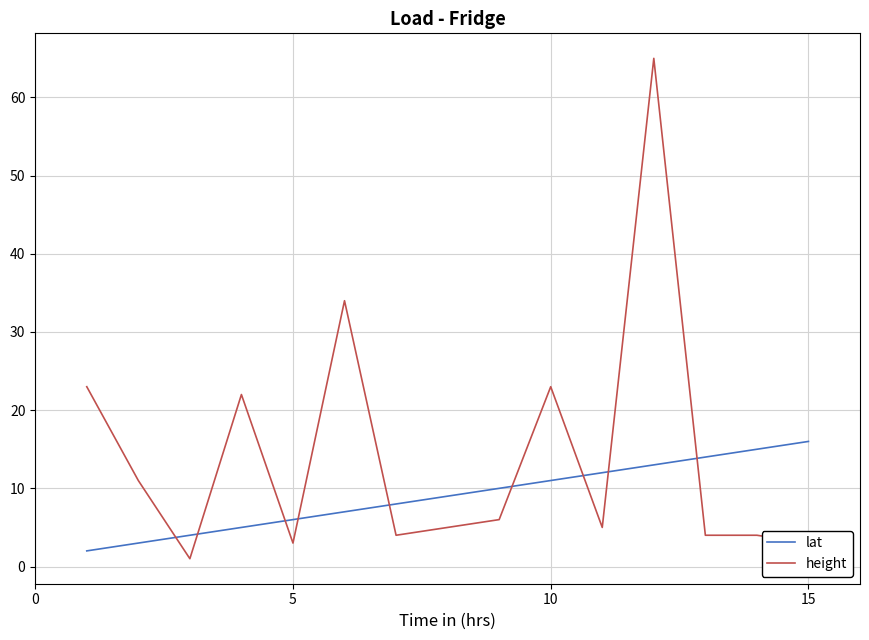

Rank the series by their maximum value, from lowest to highest.

lat, height